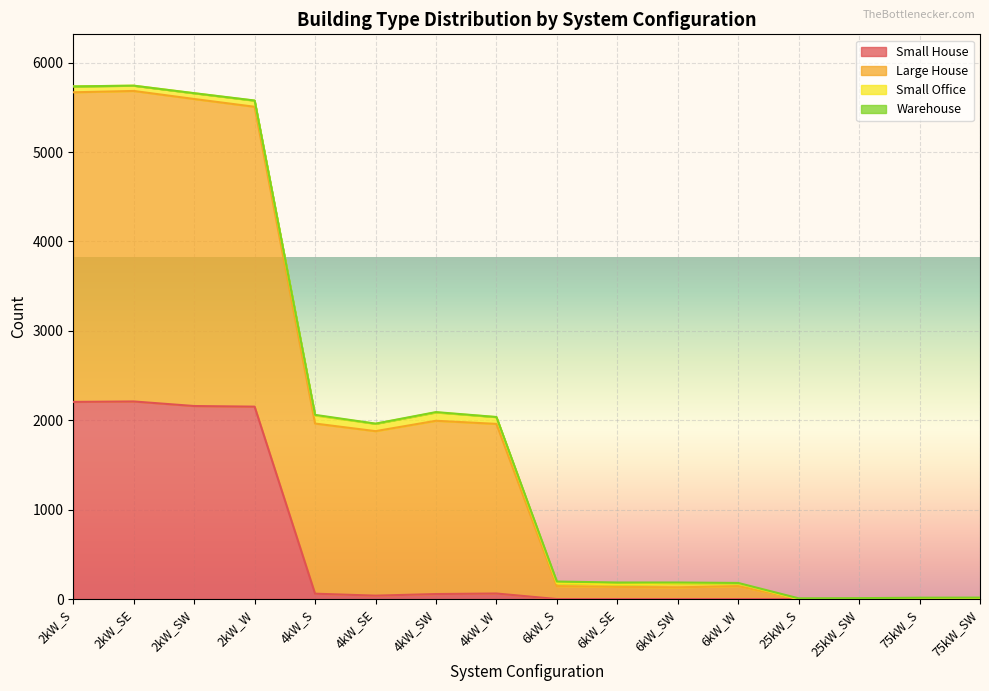

What is the approximate value of Large House at 6kW_SW, to the nearest 10?

130